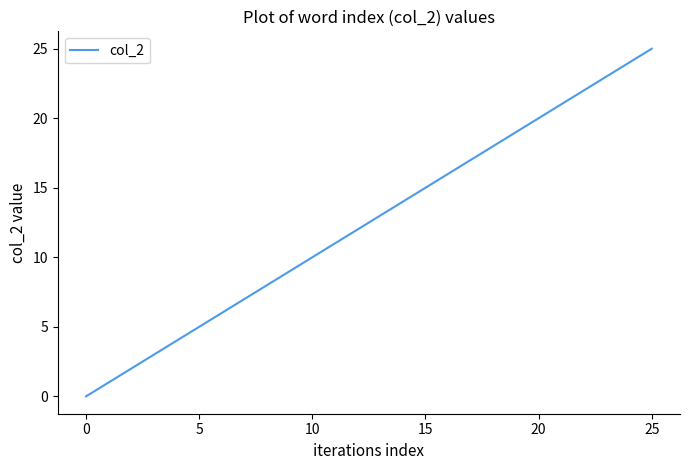

What is the difference between the maximum and minimum values?

25